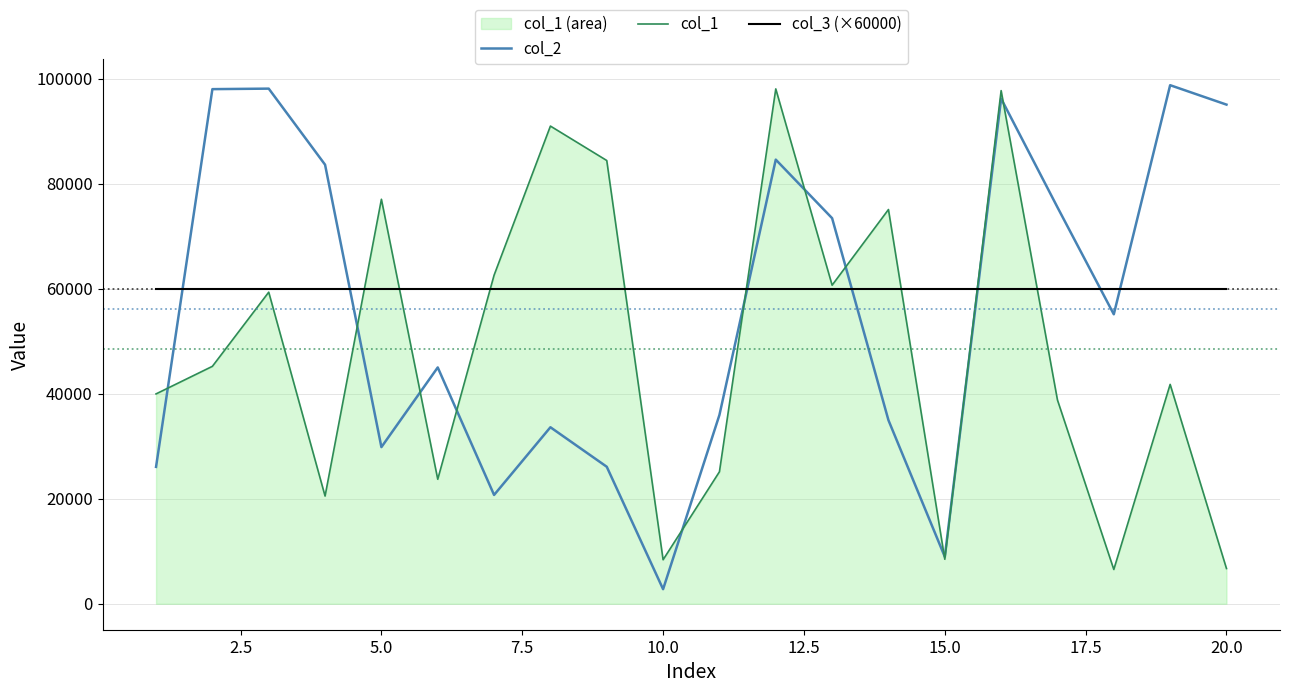

Reading right to left, what are all the values shown in this chart?

col_2: 95059	98757	55131	75506	96205	8961	34962	73429	84582	35961	2780	26096	33619	20727	45009	29836	83616	98102	98005	26073
col_1: 6714	41780	6535	38805	97724	8482	75080	60672	98050	25142	8388	84415	90972	62578	23713	77035	20518	59342	45221	39970
col_3 (×60000): 60000	60000	60000	60000	60000	60000	60000	60000	60000	60000	60000	60000	60000	60000	60000	60000	60000	60000	60000	60000